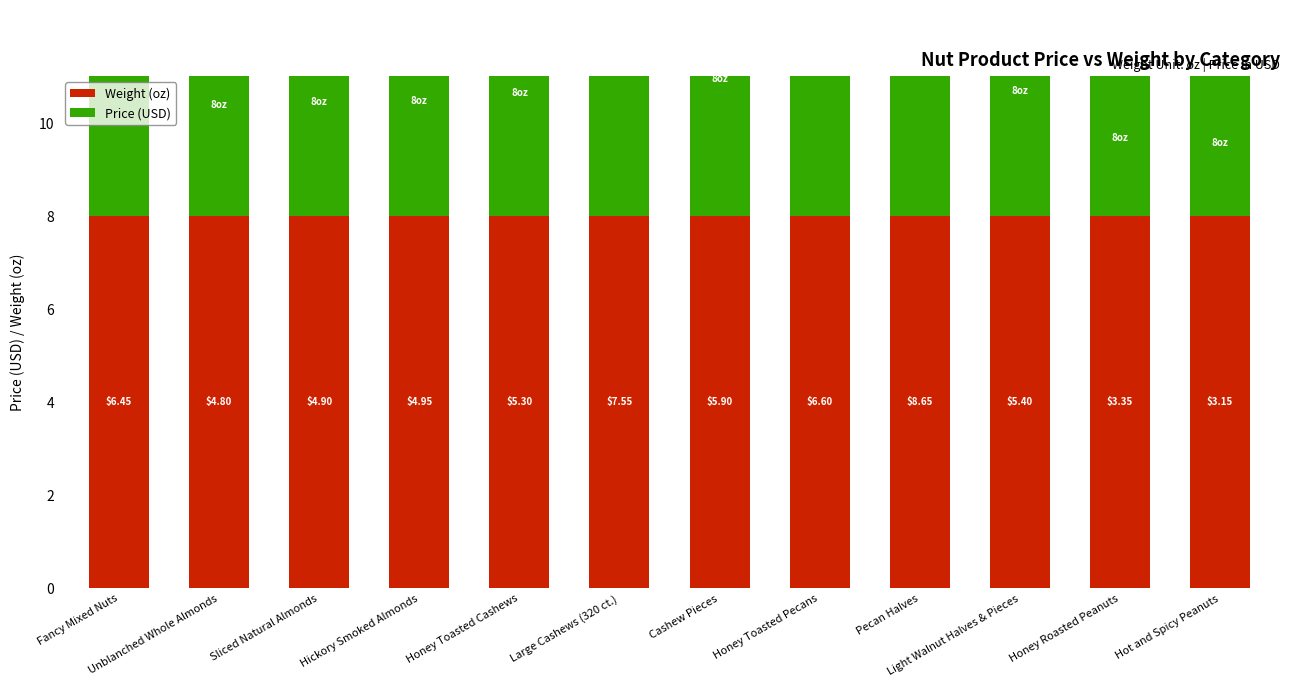

What is the maximum value shown in the chart?

8.6